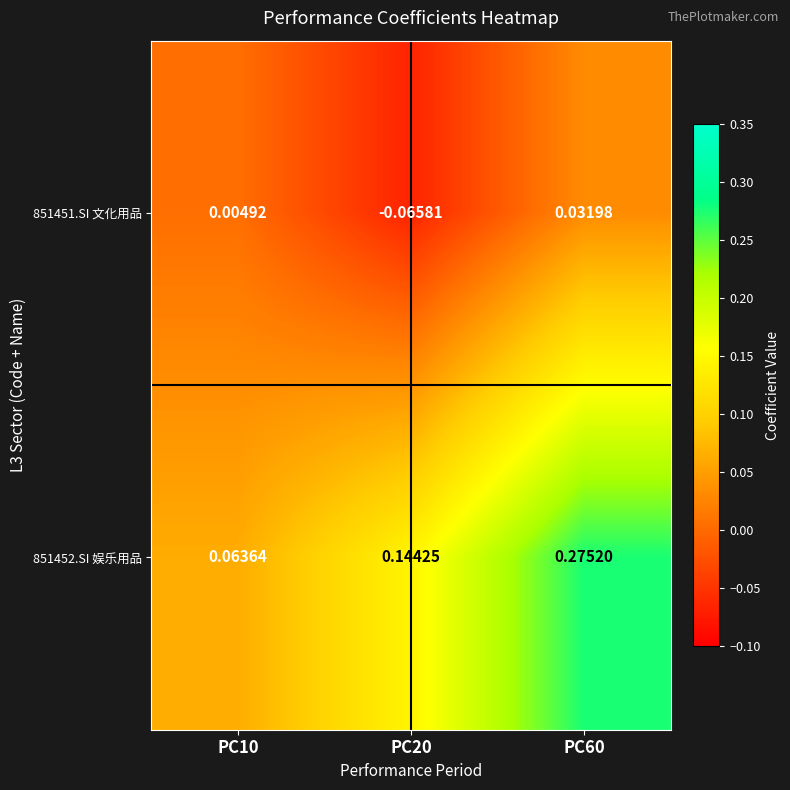

Is the value of 851451.SI 文化用品 at PC10 greater than the value of 851452.SI 娱乐用品 at PC60?

No